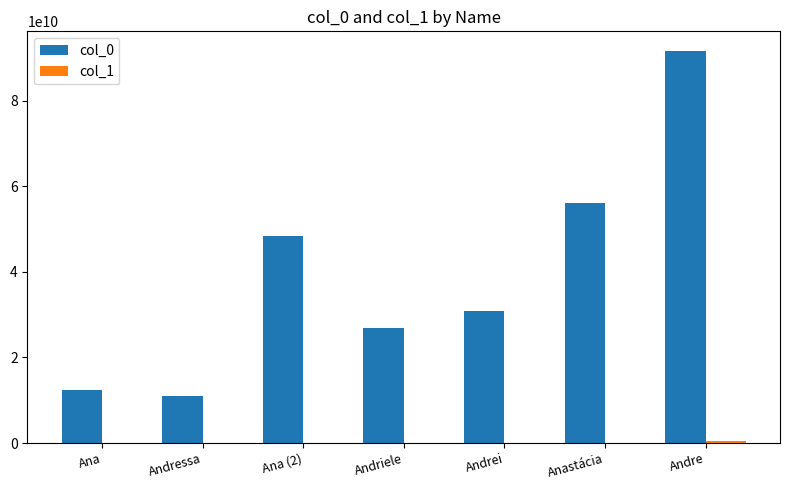

What is the sum of the col_0 values at Andrei and Ana?

43300095948